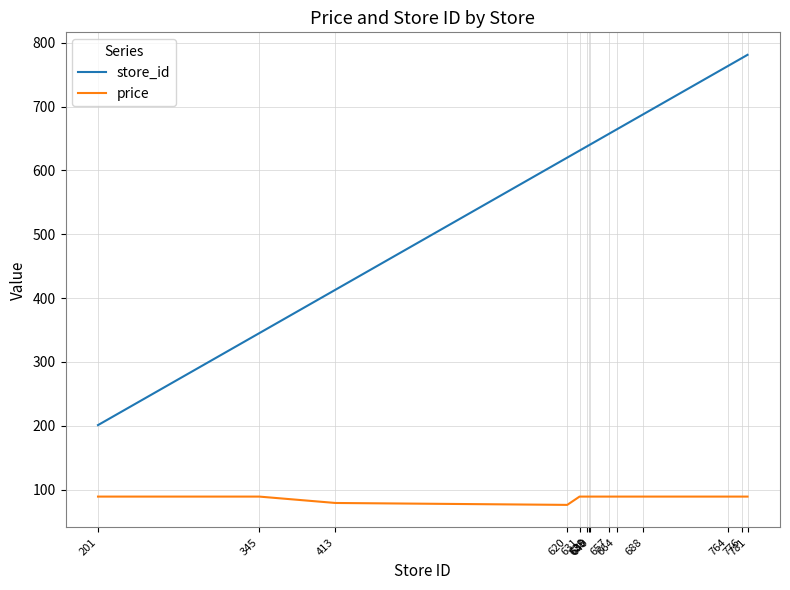

Does the chart have visible grid lines?

Yes